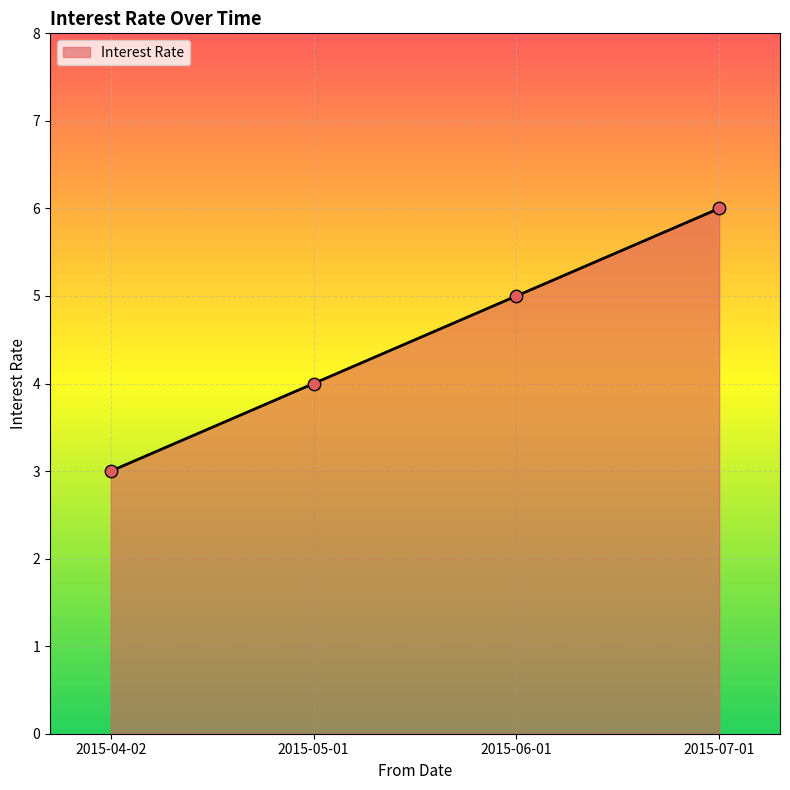

Approximately how many times larger is the value at 2015-04-02 compared to 2015-06-01?

0.6